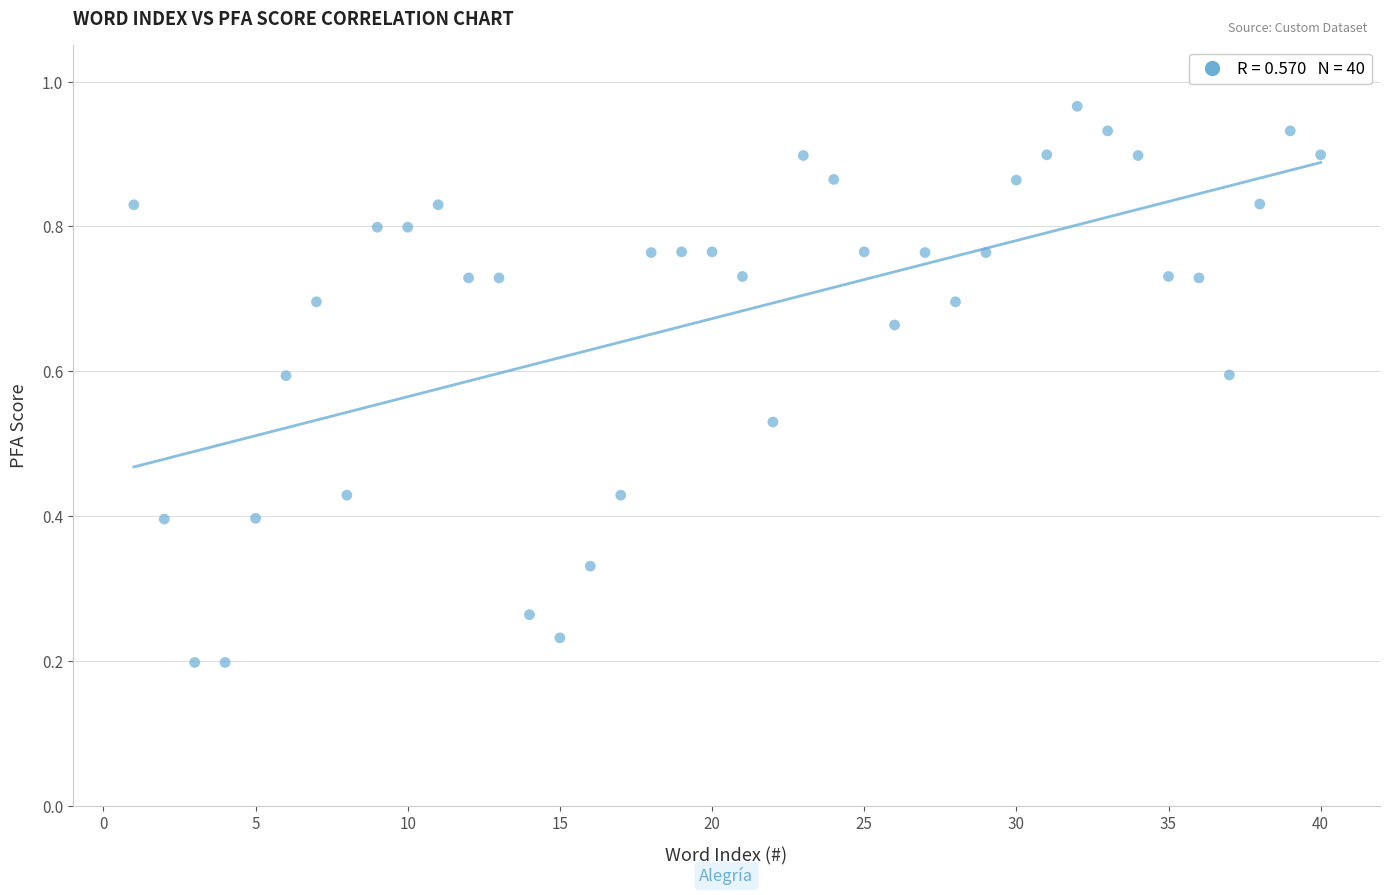

What is the range of X values (max minus min)?

39.0